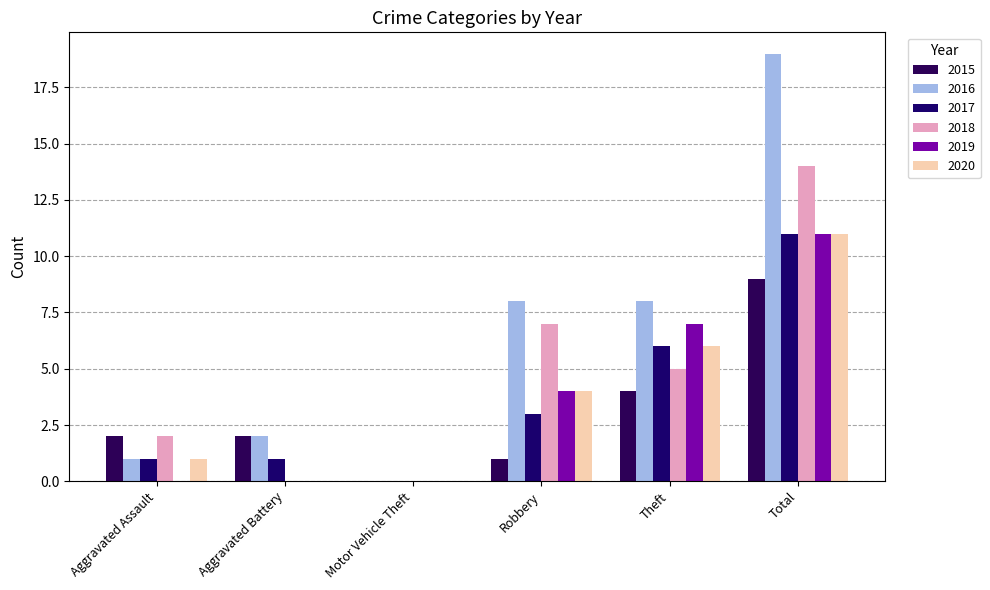

At which label is 2019 closest to 5?

Robbery